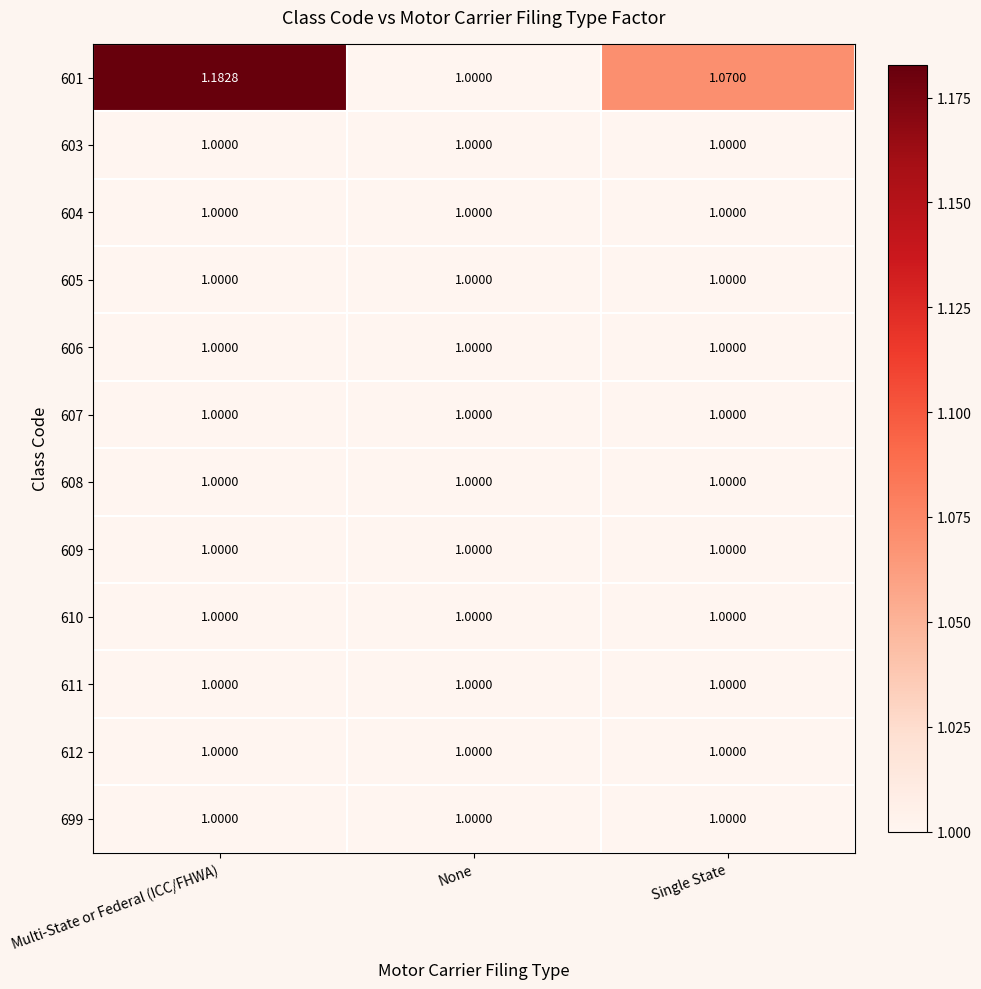

How many series are shown in this chart?

12